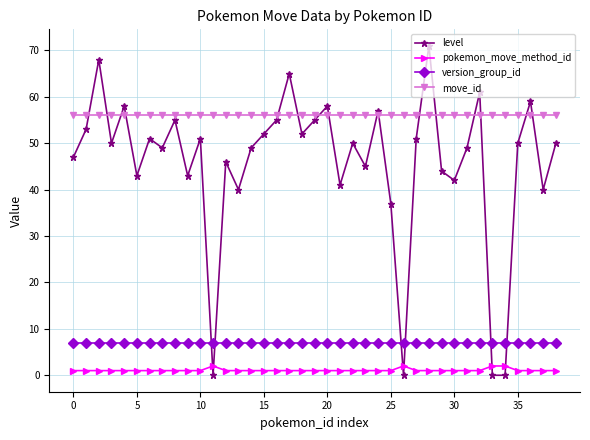

Which series has the largest range (max minus min)?

level